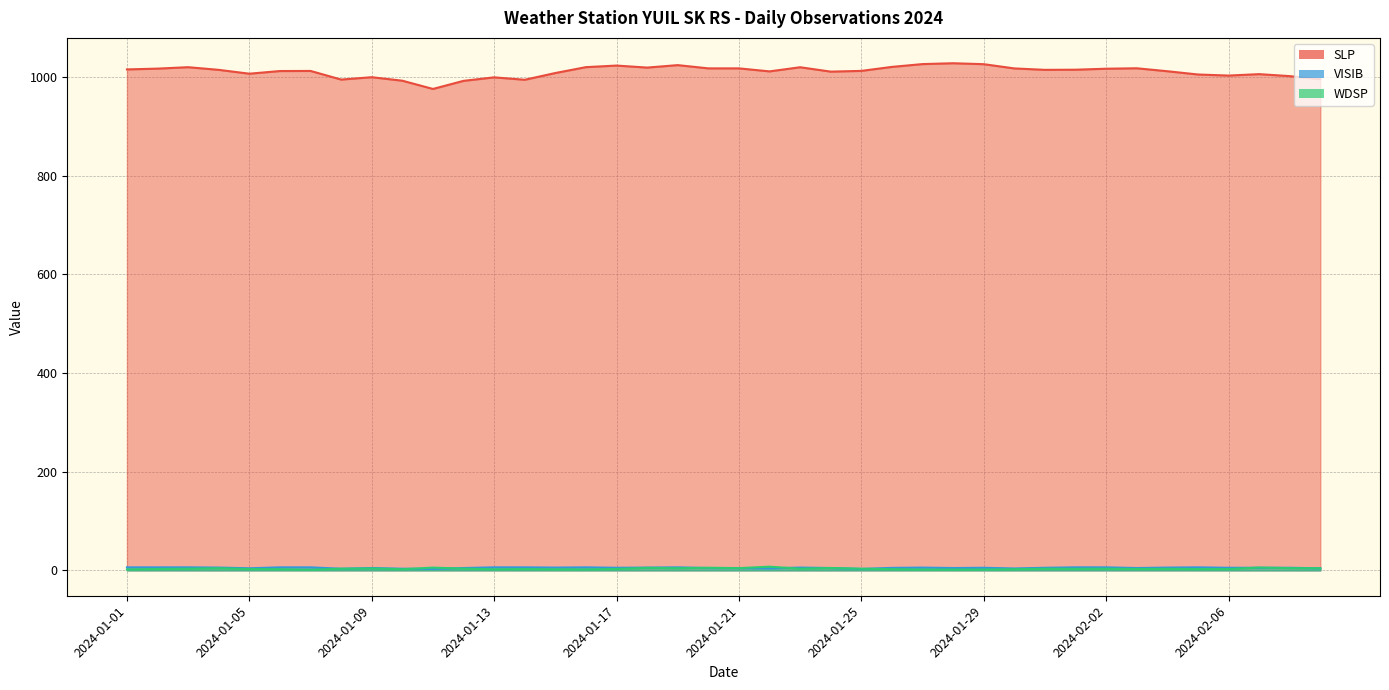

Which series has the largest range (max minus min)?

SLP